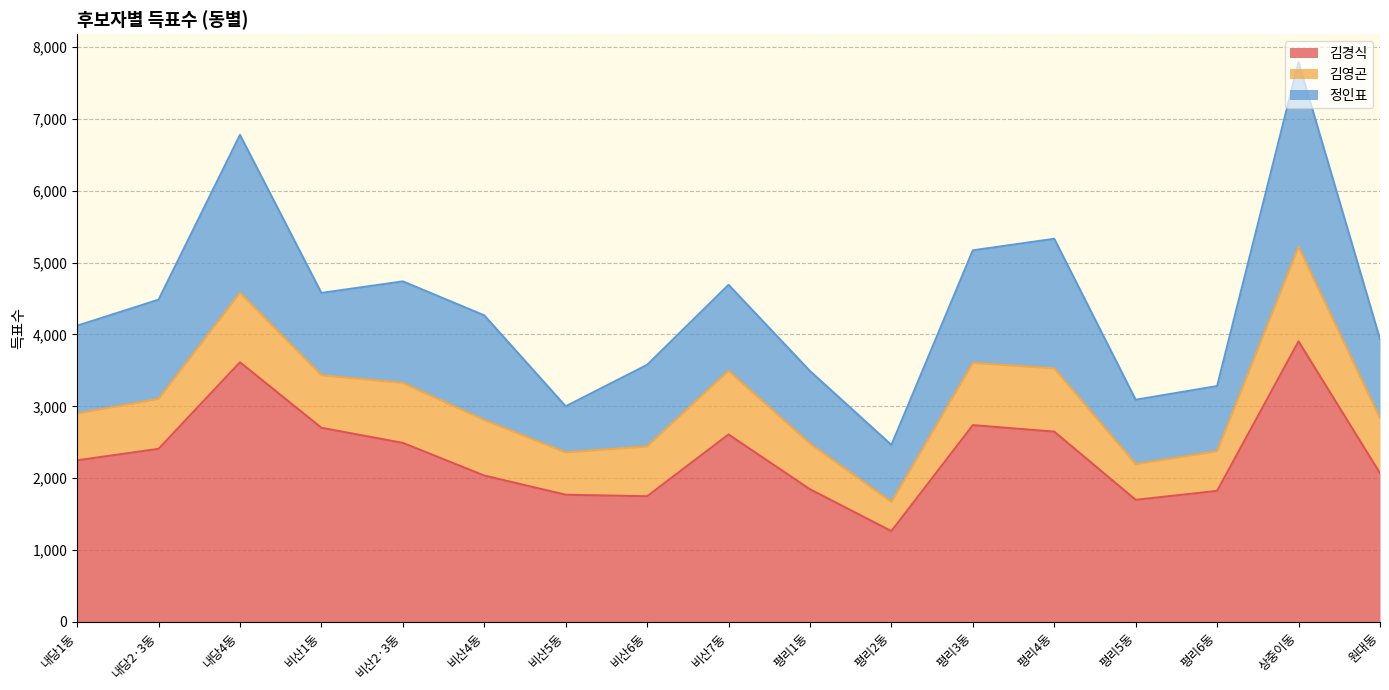

At which category is the sum across all series the highest?

상중이동